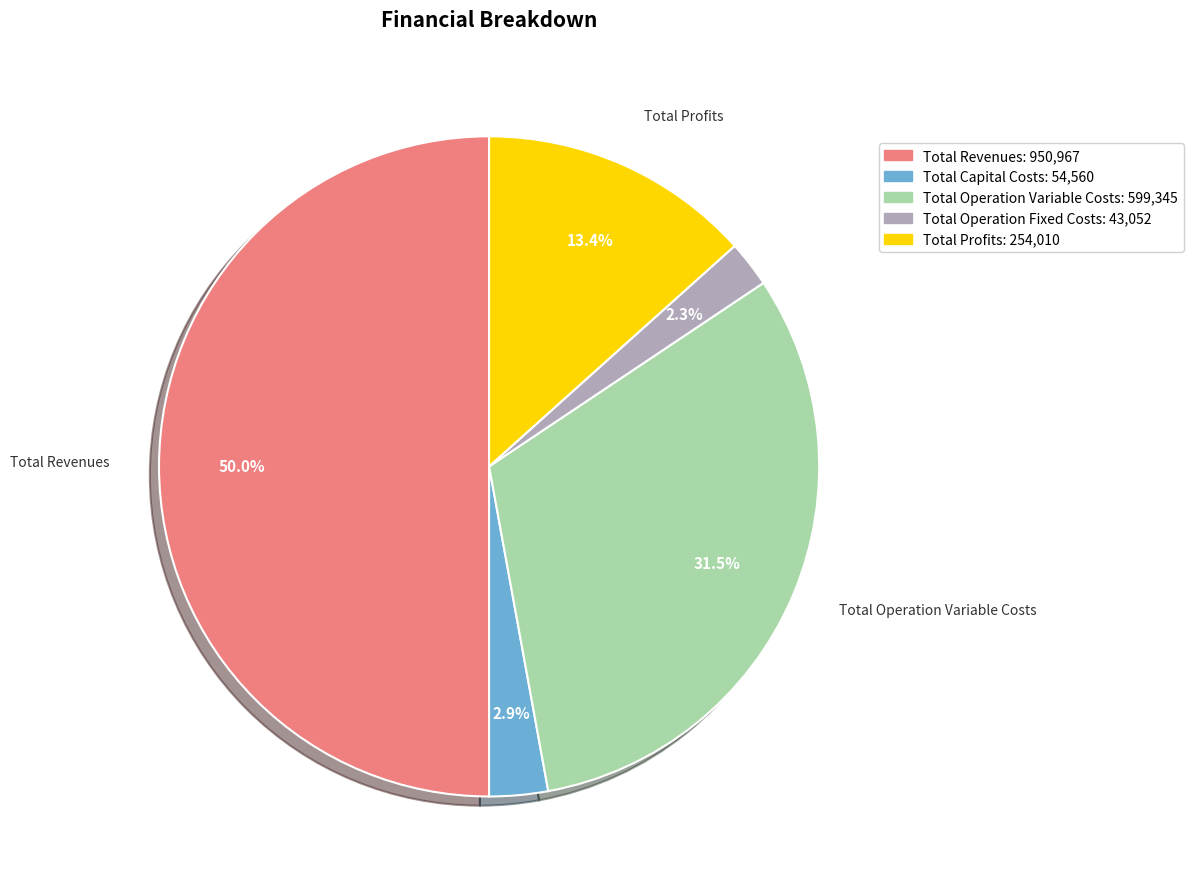

Does Total Profits represent more than half of the total?

No